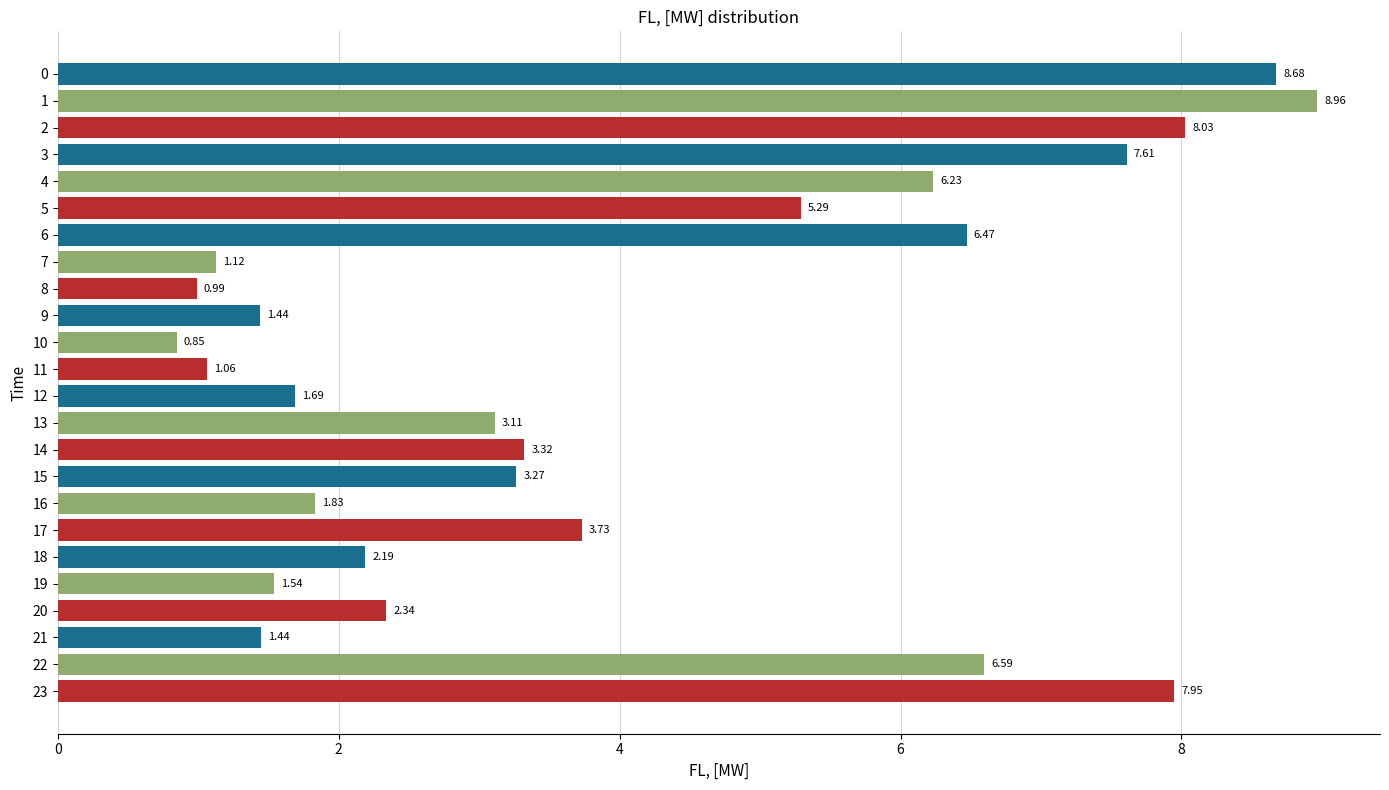

What is the sum of the values at 5 and 2?

13.3